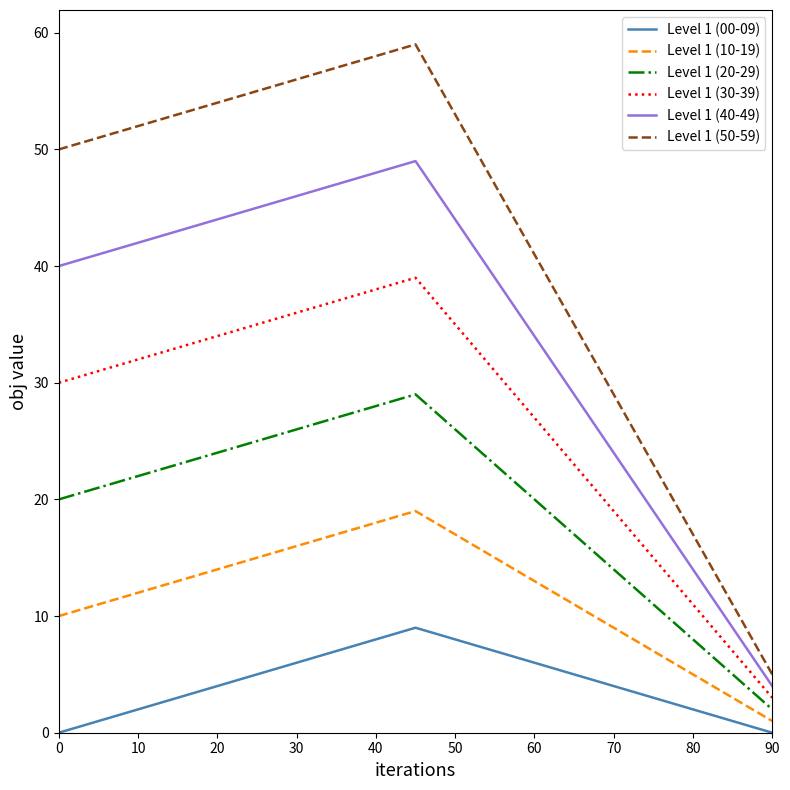

Does the chart have visible grid lines?

No